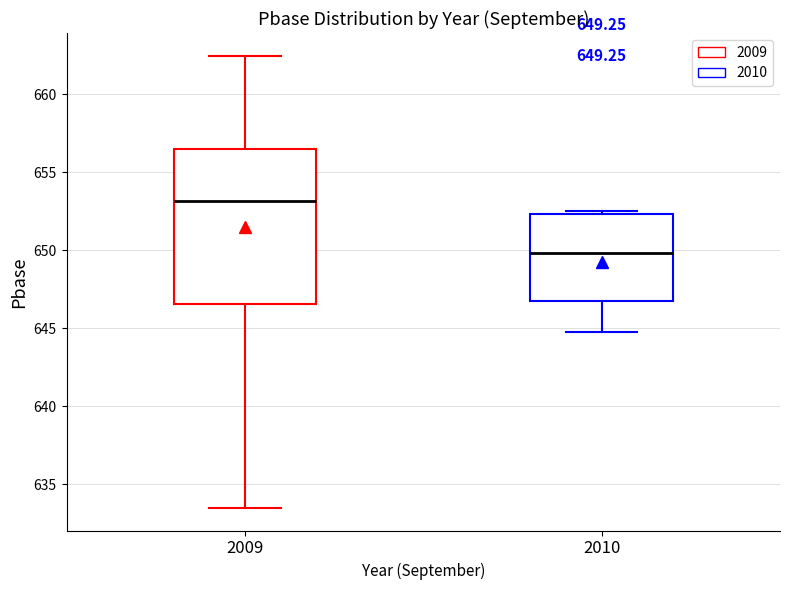

Which box is the tallest, from its lower edge to its upper edge?

2009